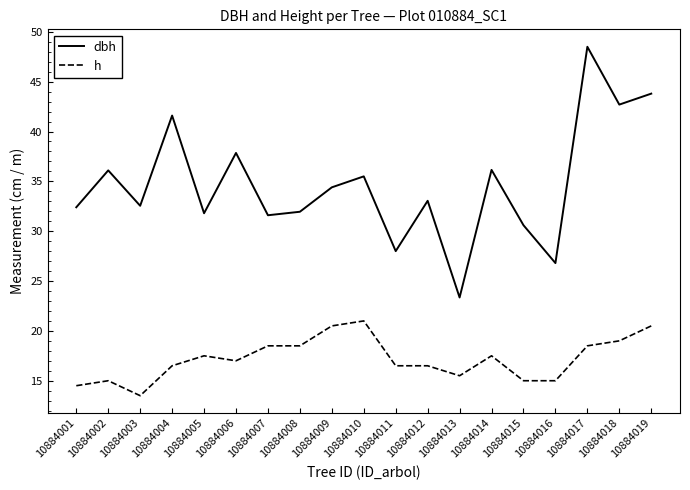

True or false: dbh has a value of 36.1 at 10884002.

True